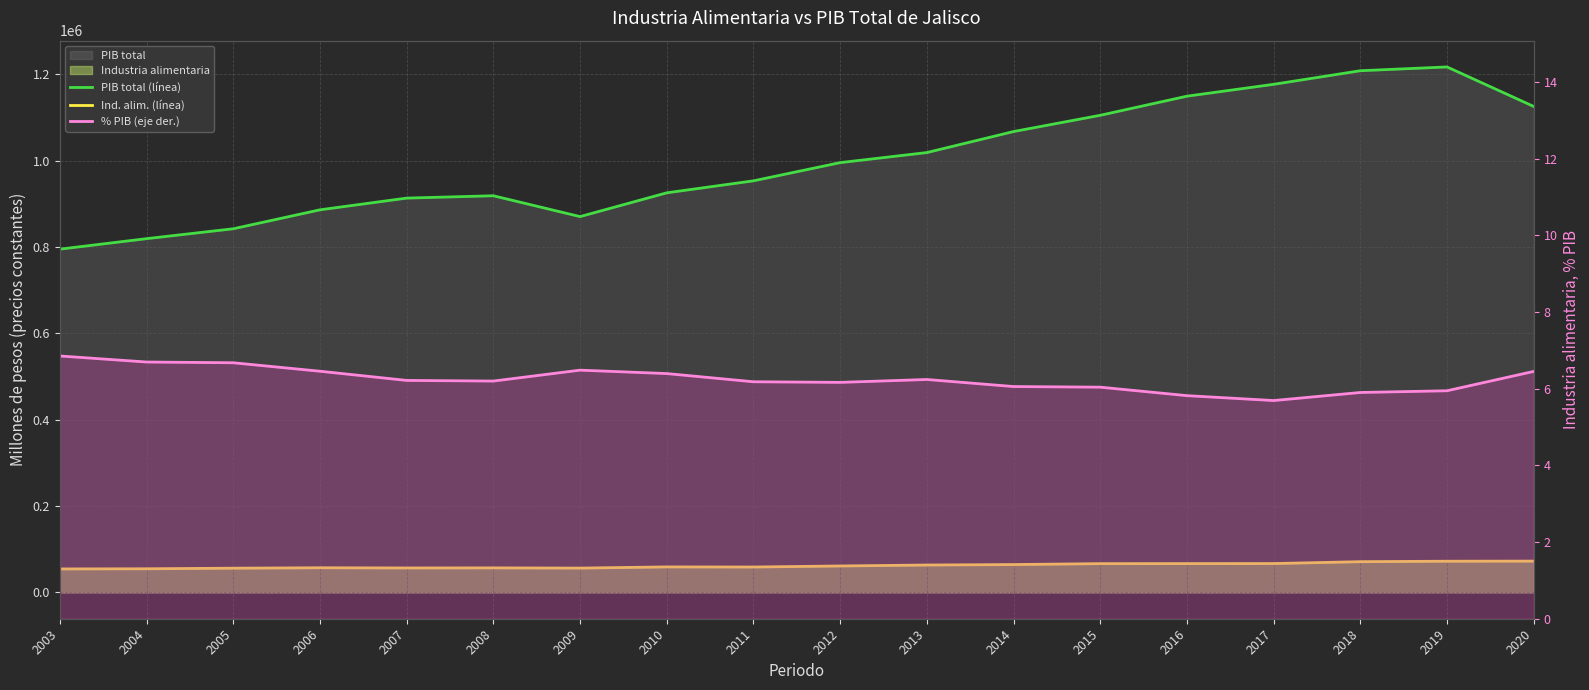

What is the total value across all series at 2017?

1243560.1